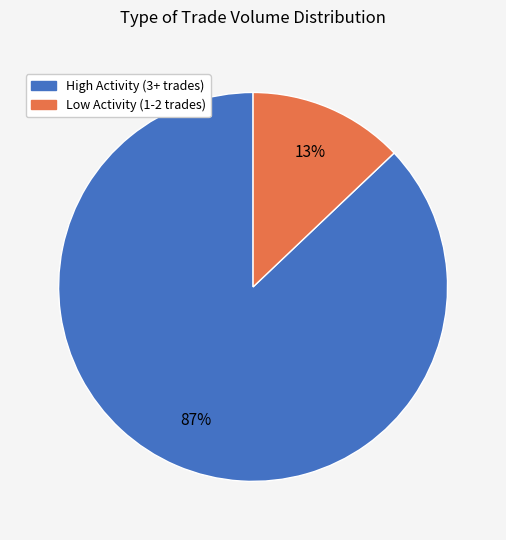

To the nearest percent, what is the average slice percentage?

50%